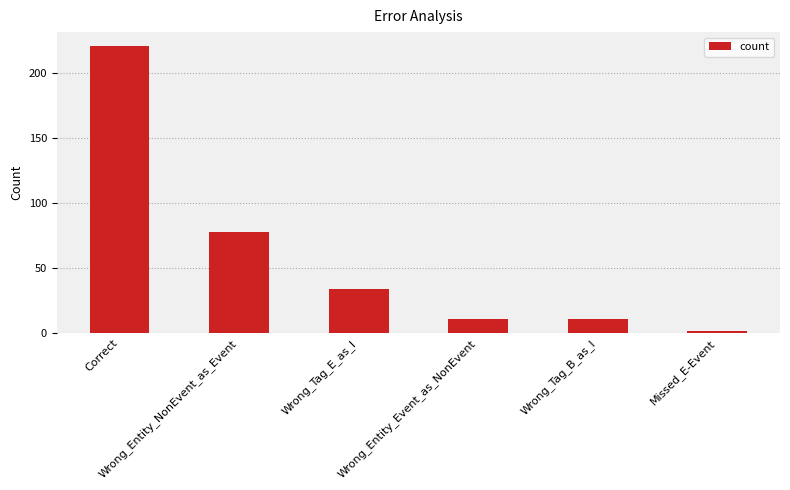

What is the label of the 1st bar from the right?

Missed_E-Event